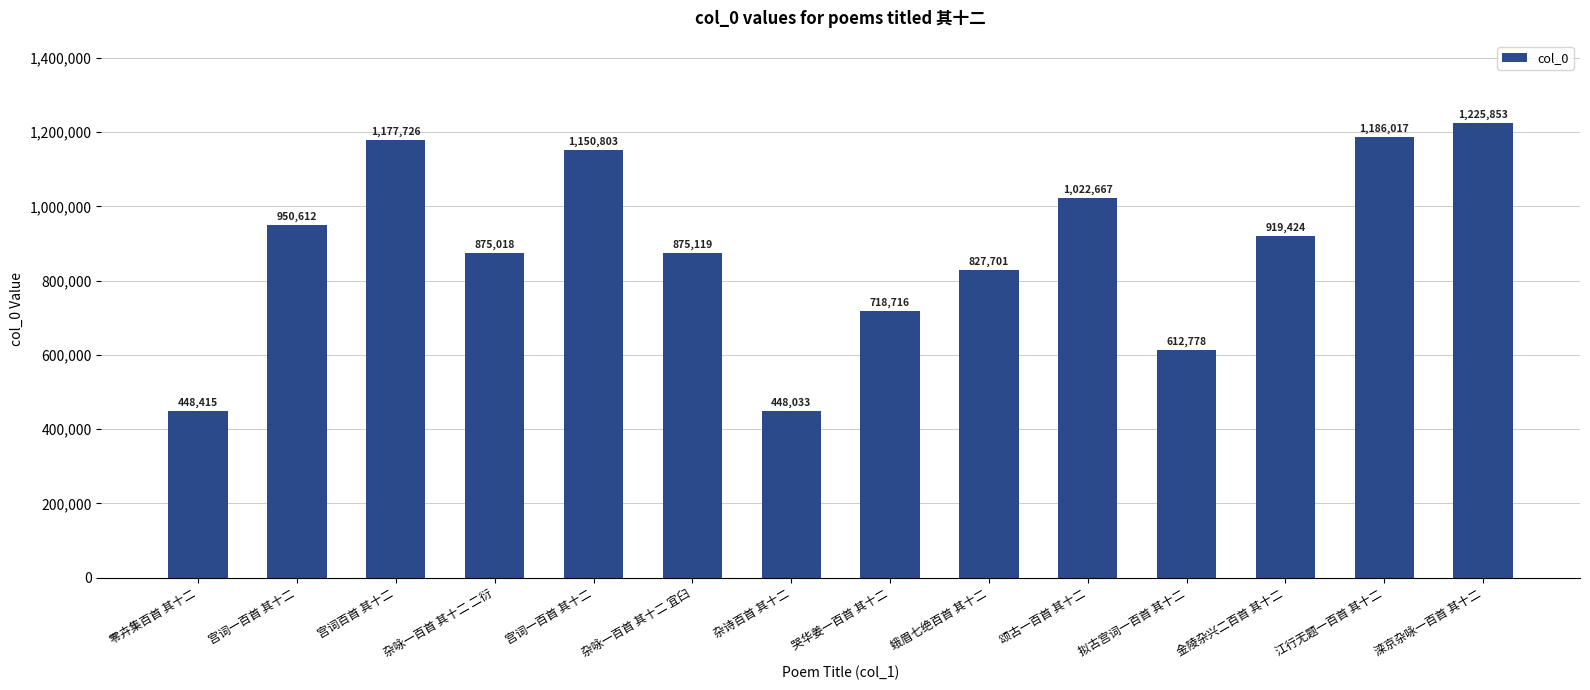

At which label does the data first exceed 919424?

宫词一百首 其十二